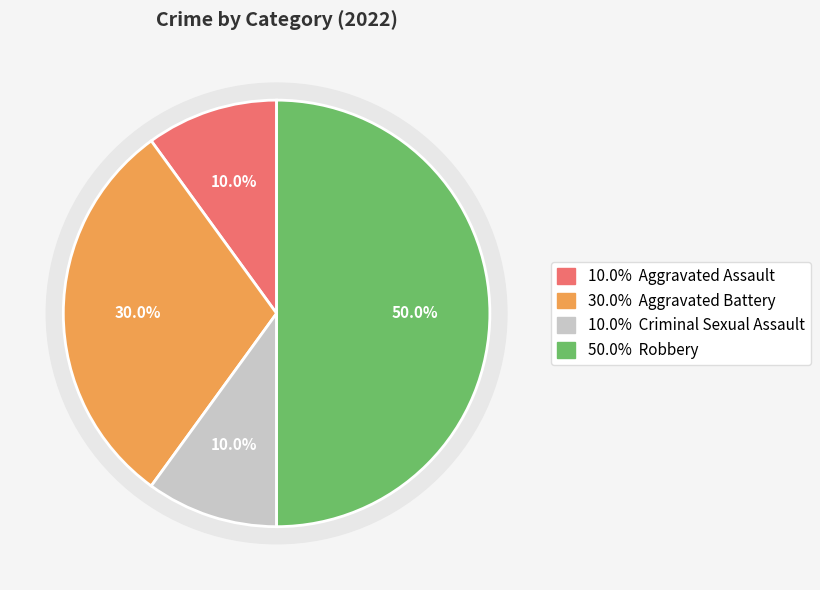

Is there any slice that represents more than half of the pie?

No